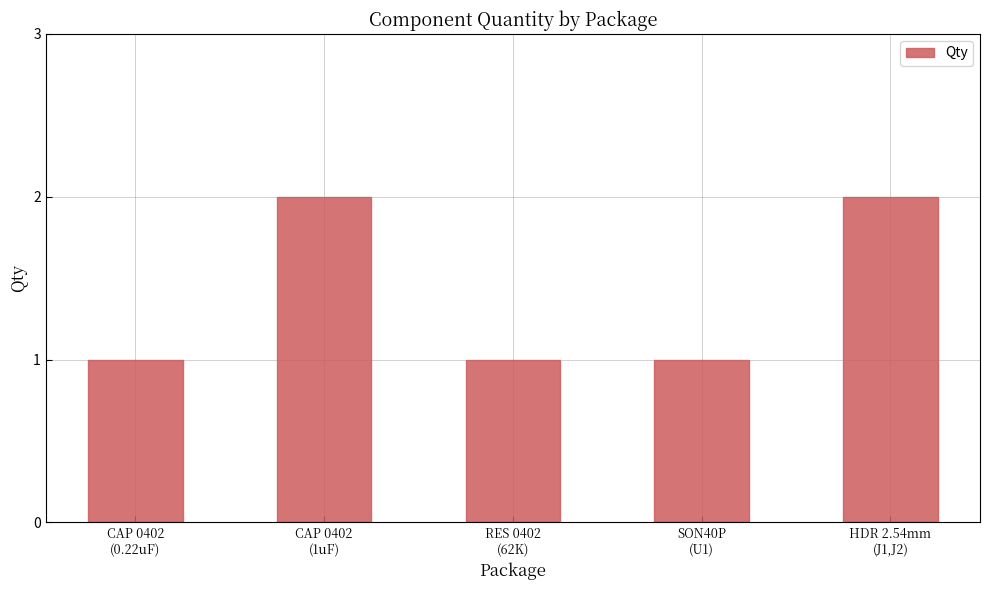

What is the sum of all values?

7